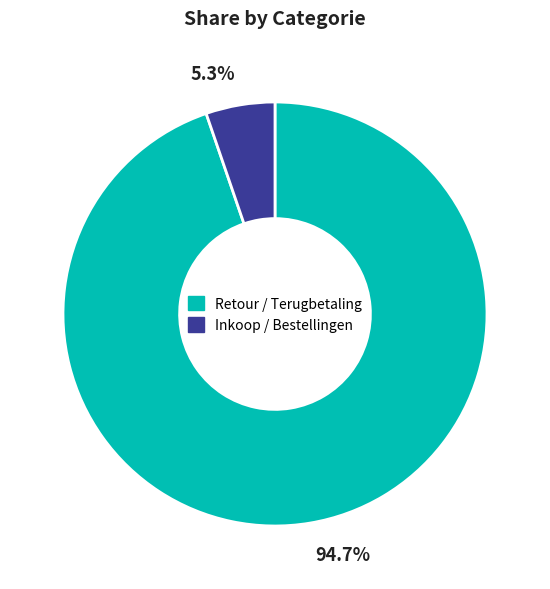

True or false: Retour / Terugbetaling accounts for 95% of the total.

True